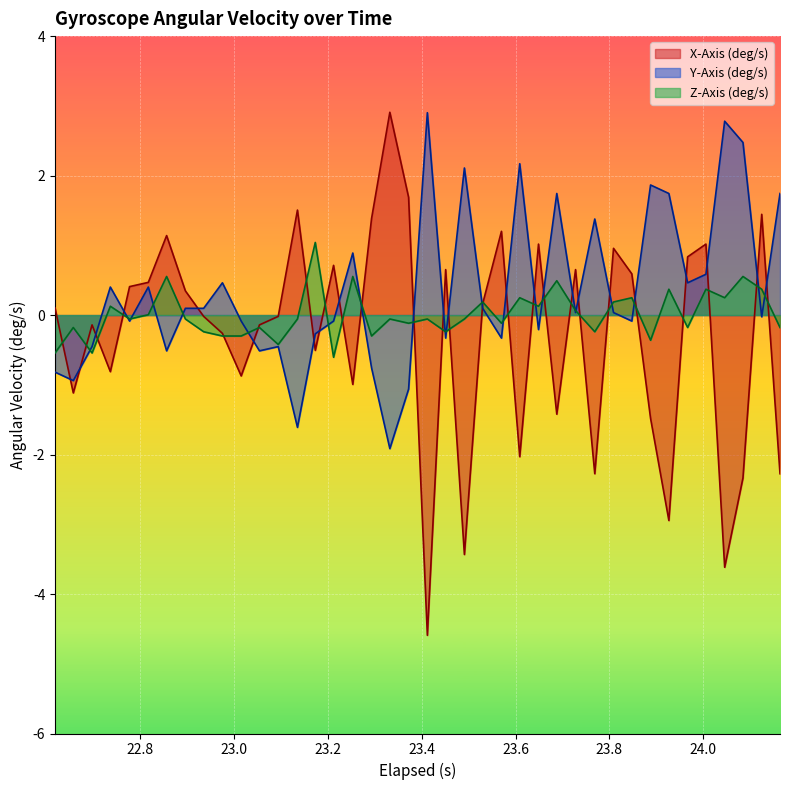

What is the minimum value shown in the chart?

-4.6